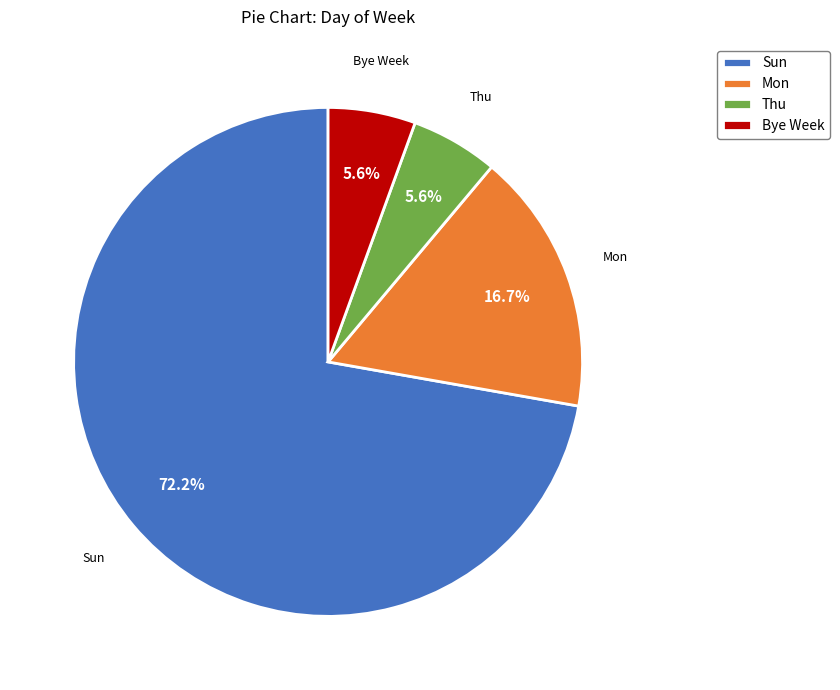

Is there any slice that represents more than half of the pie?

Yes